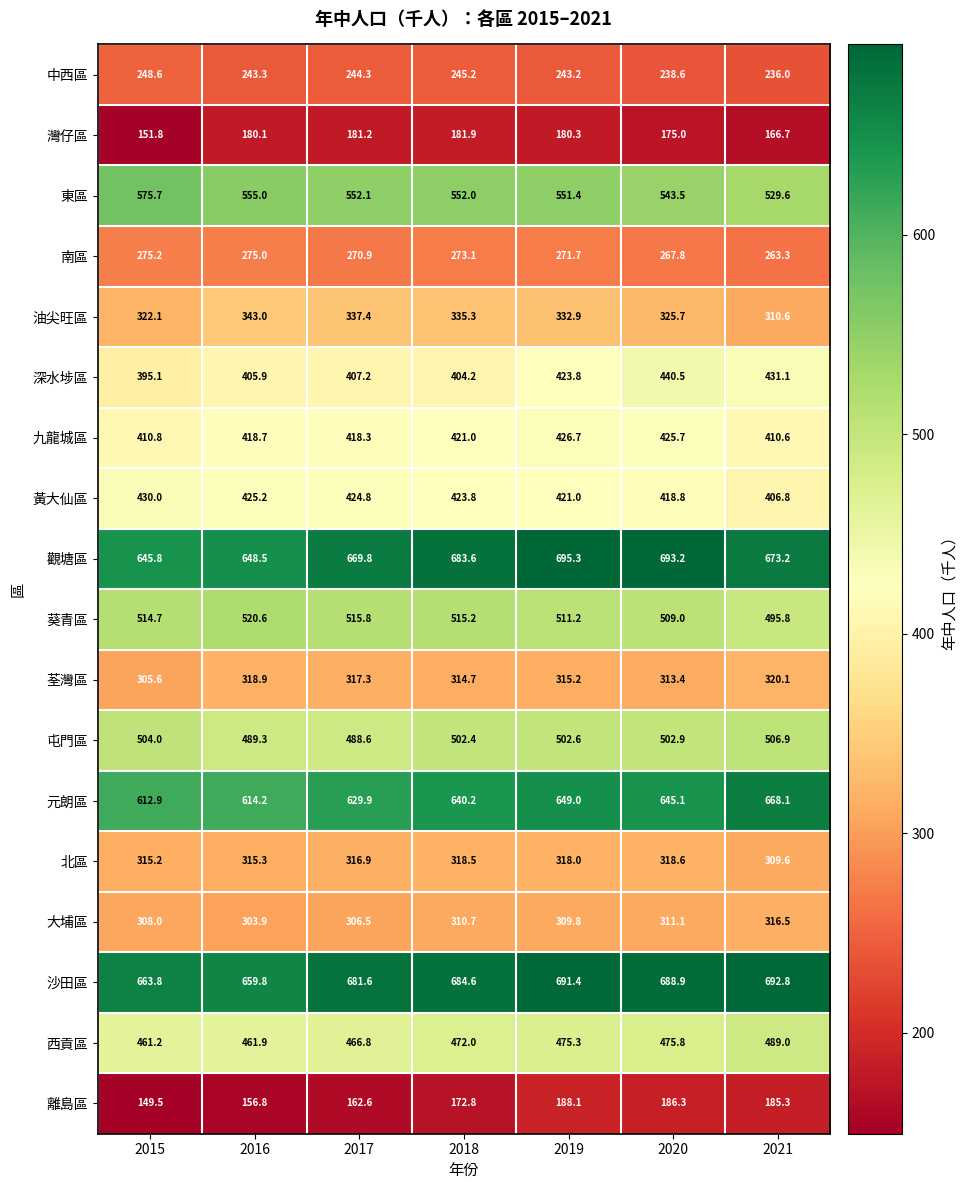

How many data points in 油尖旺區 are less than 332?

3